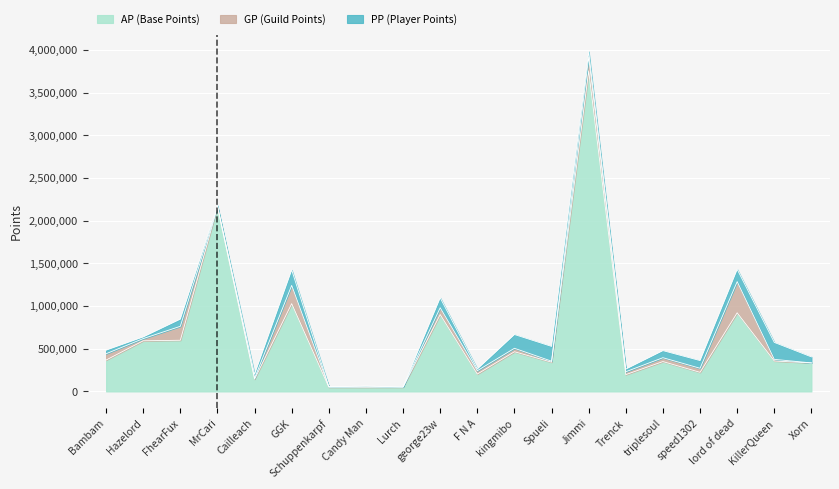

At which category is the sum across all series the highest?

Jimmi